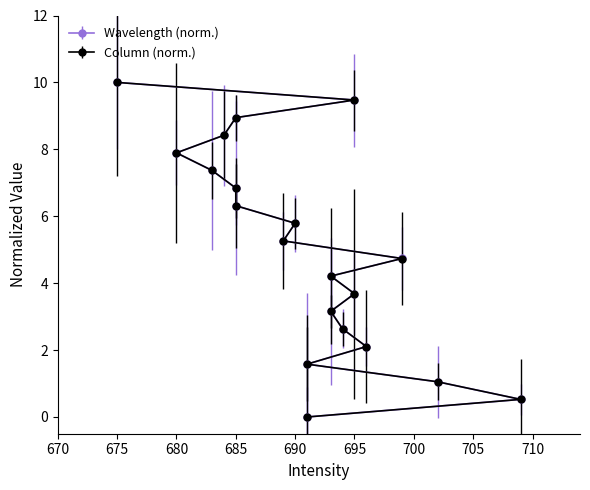

How many lines are shown in the chart?

2